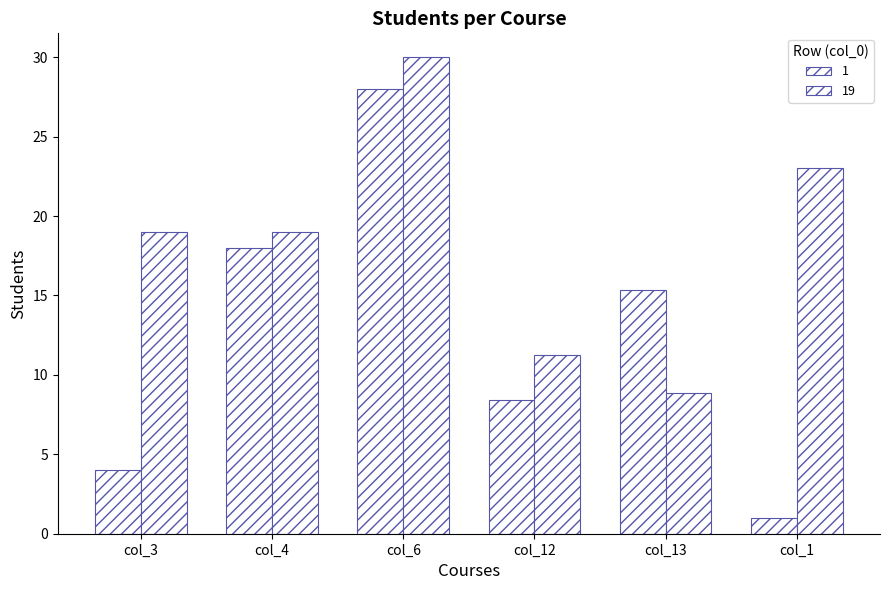

How many values in the 1 series are below 15?

3